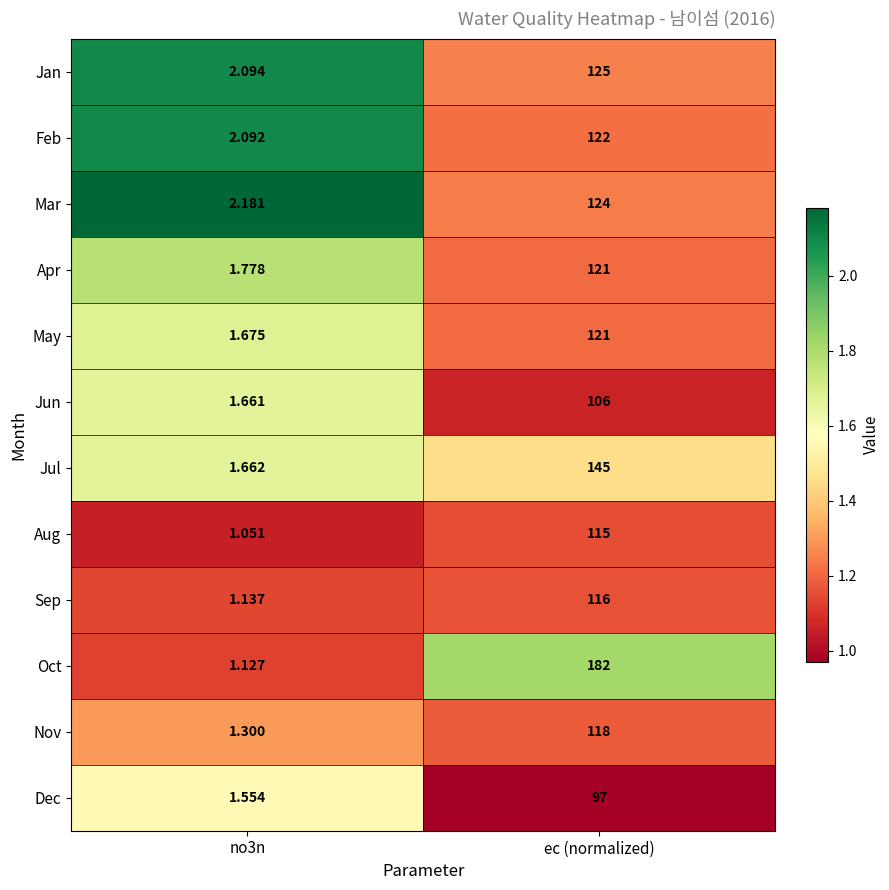

Which category has the highest value across all series?

ec (normalized)